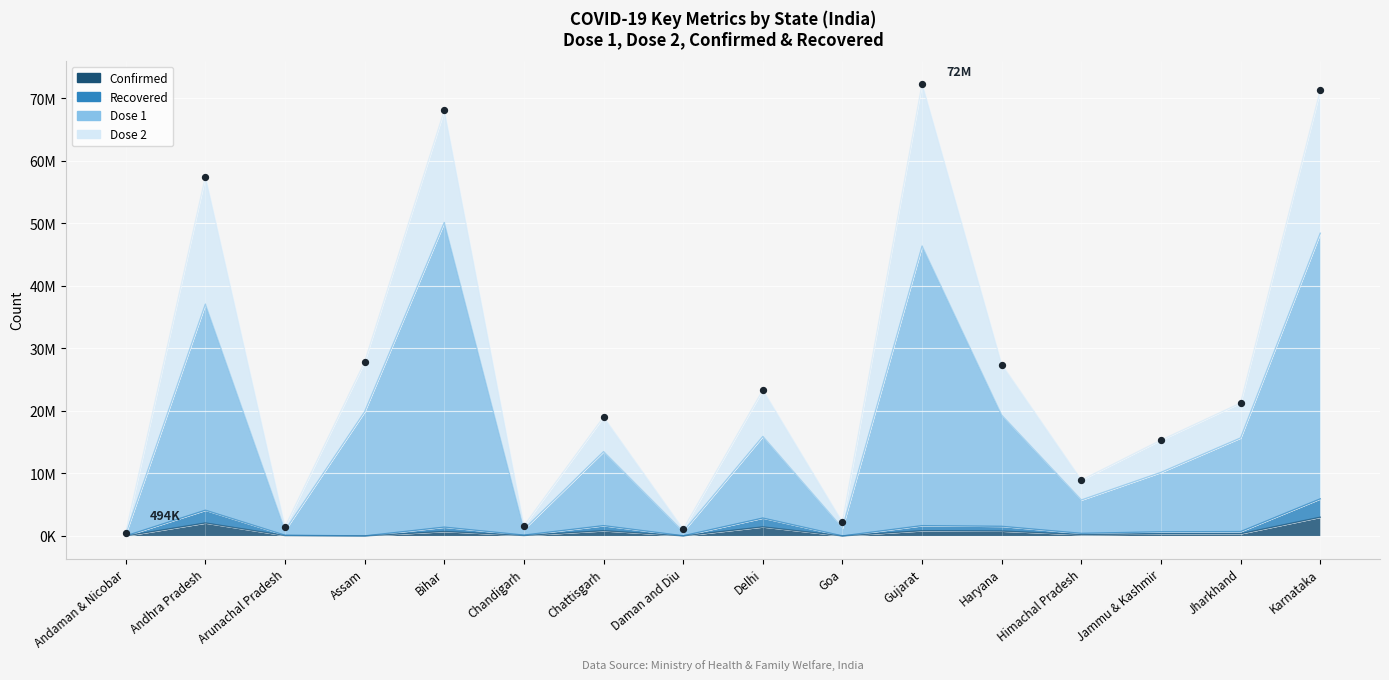

What is the change in value from Chattisgarh to Karnataka?

+52277122